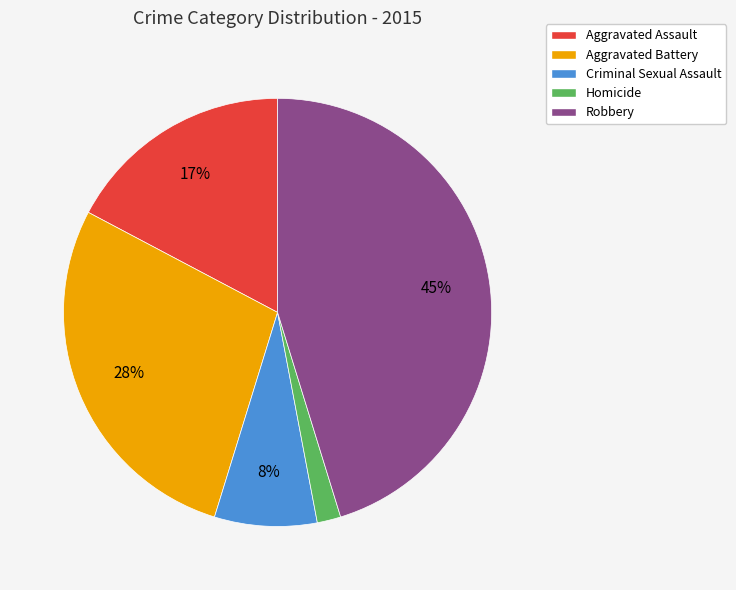

What is the ratio of the value at Aggravated Battery to the value at Robbery?

0.6